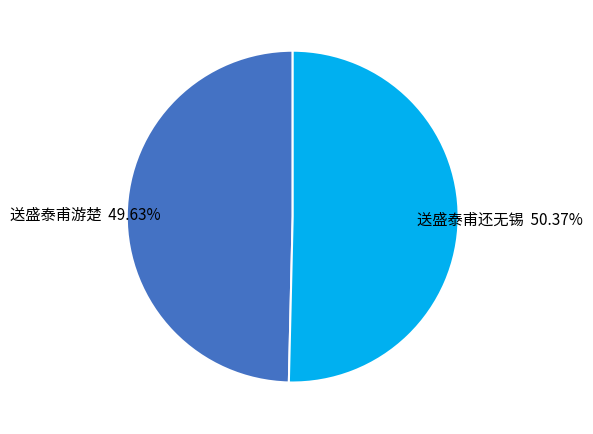

To the nearest percent, what is the difference between the largest and smallest slice percentages?

1%